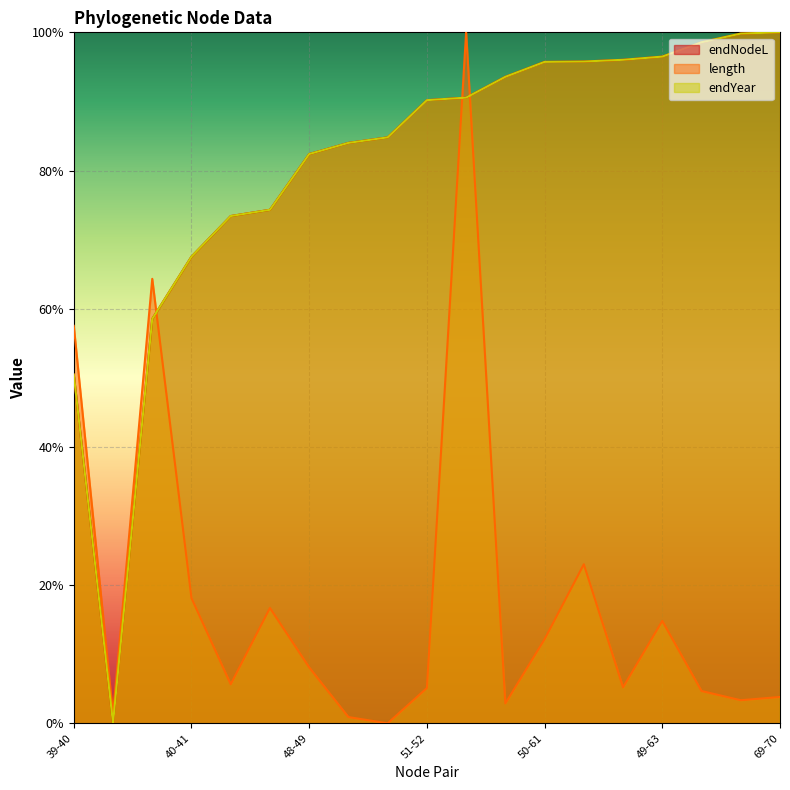

Reading left to right, list all the values displayed in this chart.

endNodeL: 0.5	0.0	0.6	0.7	0.7	0.7	0.8	0.8	0.8	0.9	0.9	0.9	1.0	1.0	1.0	1.0	1.0	1.0	1.0
length: 0.6	0.0	0.6	0.2	0.1	0.2	0.1	0.0	0.0	0.1	1.0	0.0	0.1	0.2	0.1	0.1	0.0	0.0	0.0
endYear: 0.5	0.0	0.6	0.7	0.7	0.7	0.8	0.8	0.8	0.9	0.9	0.9	1.0	1.0	1.0	1.0	1.0	1.0	1.0